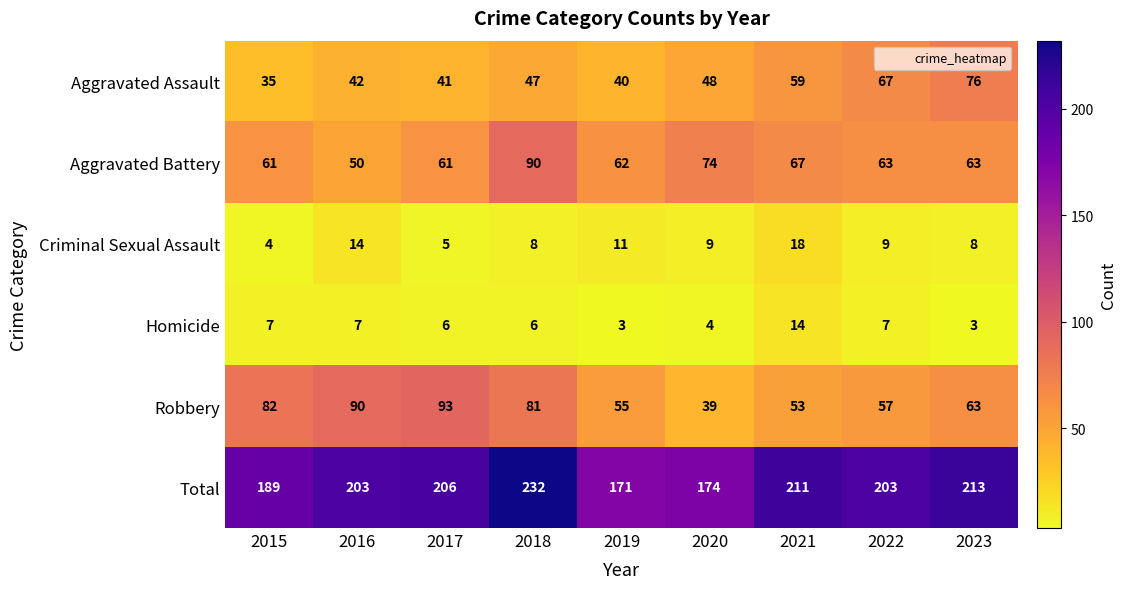

At which category is the sum across all series the highest?

2018